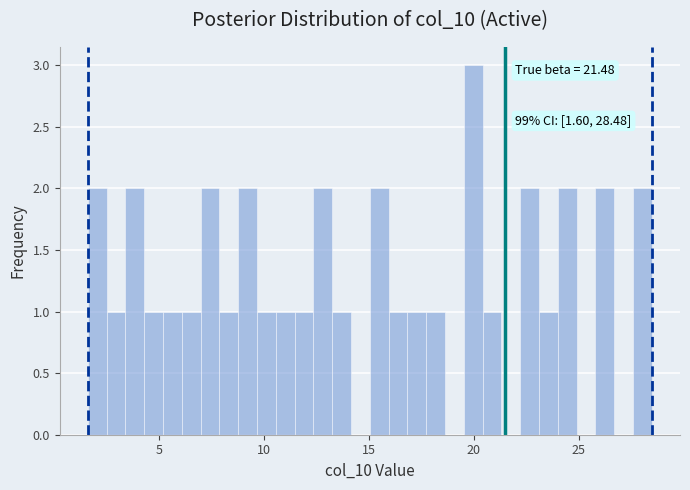

Around what value on the x-axis is the tallest bar? Give the approximate position of its centre, as read against the axis.

20.0